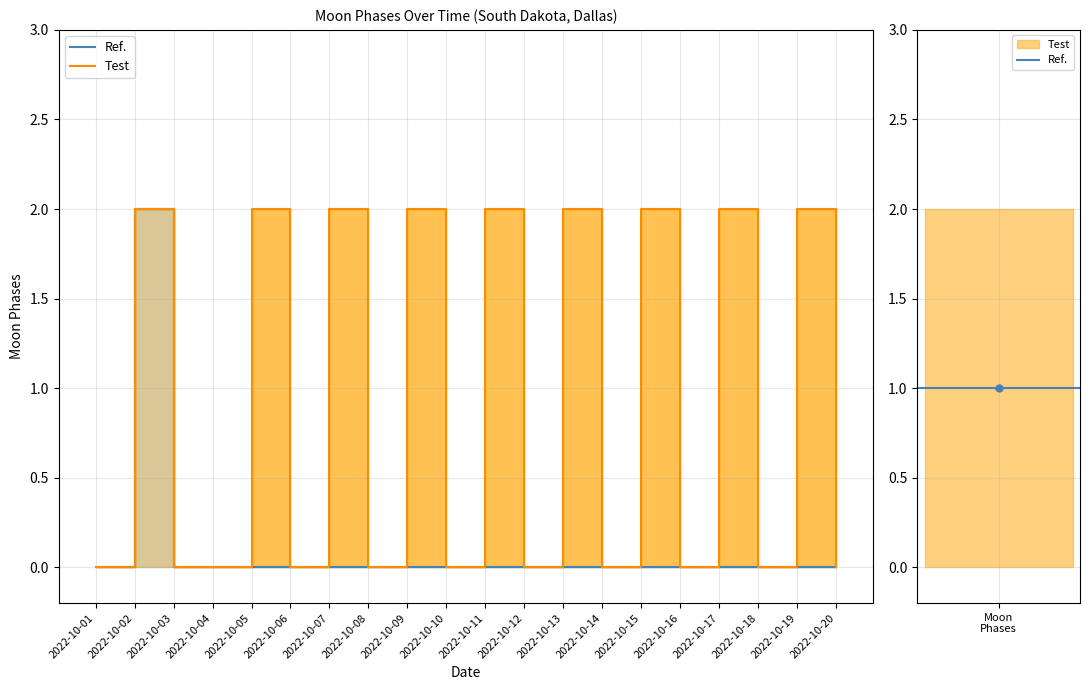

The Test series shows 1 at 2022-10-14. True or false?

False